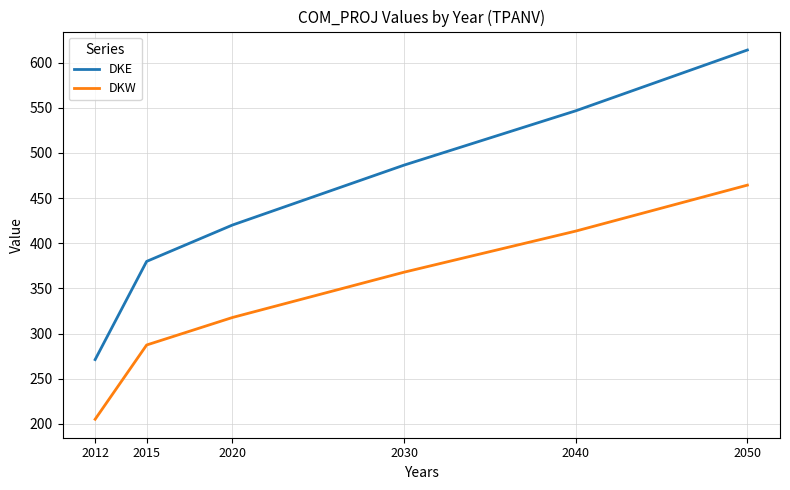

What is the highest value of the DKE series?

614.0